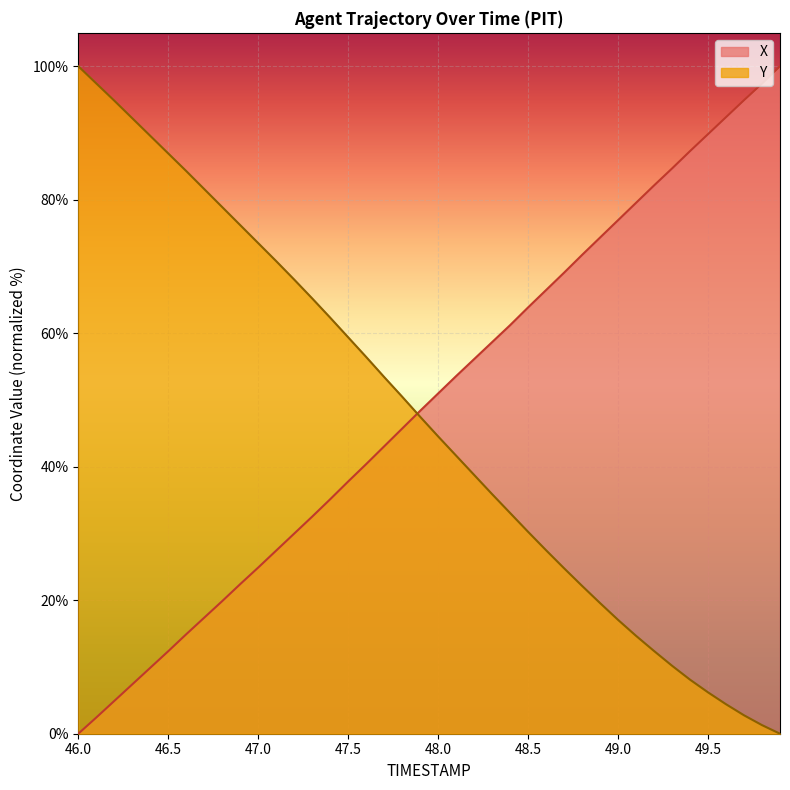

How many times do Y and X cross each other?

1